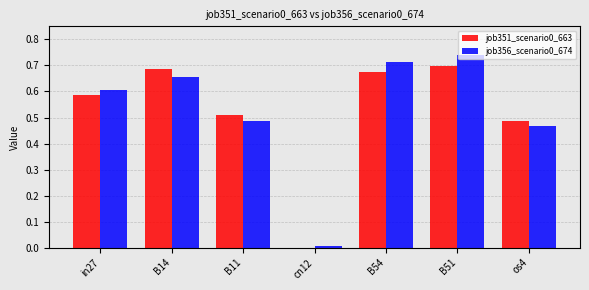

Is the value of job356_scenario0_674 at in27 greater than the value of job351_scenario0_663 at B51?

No